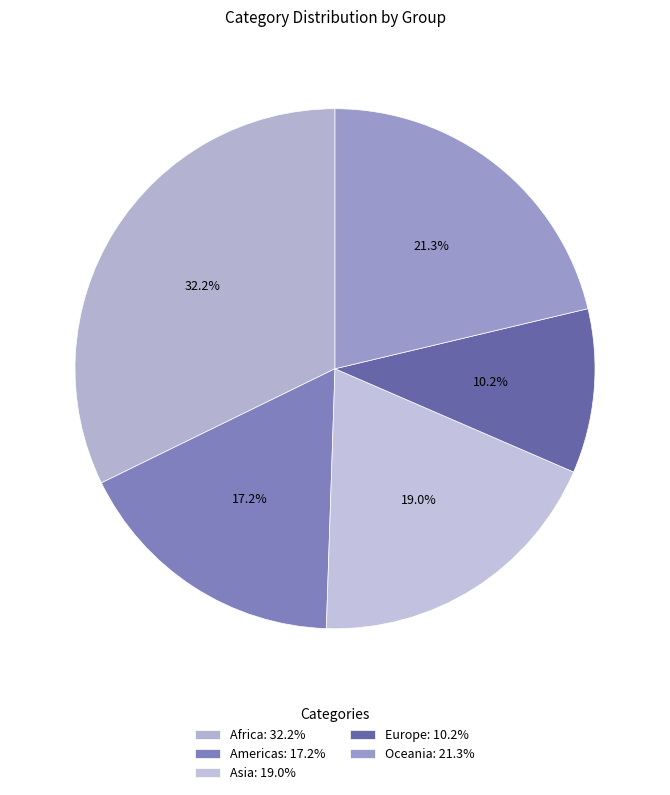

How many slices are in this pie chart?

5